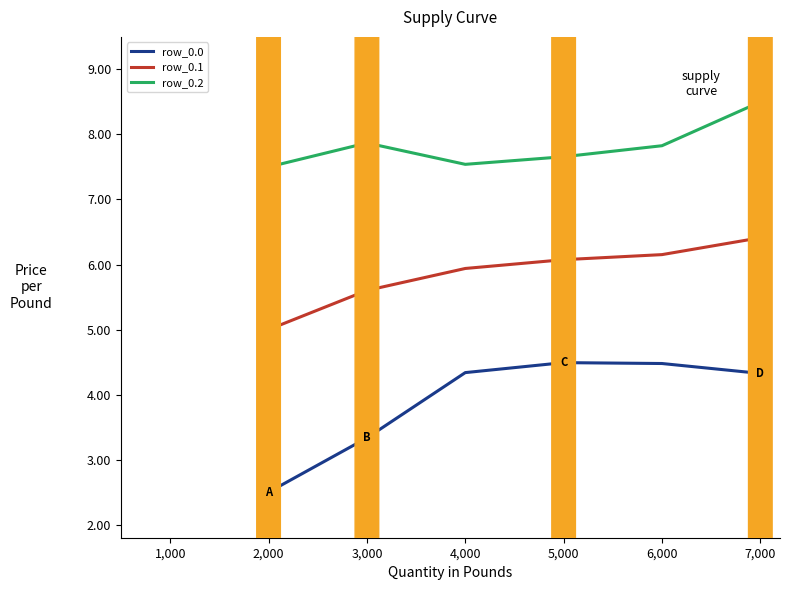

Reading left to right, transcribe all the data shown in this chart.

row_0.0: 2.5	3.3	4.3	4.5	4.5	4.3
row_0.1: 5.0	5.6	5.9	6.1	6.2	6.4
row_0.2: 7.5	7.9	7.5	7.7	7.8	8.5